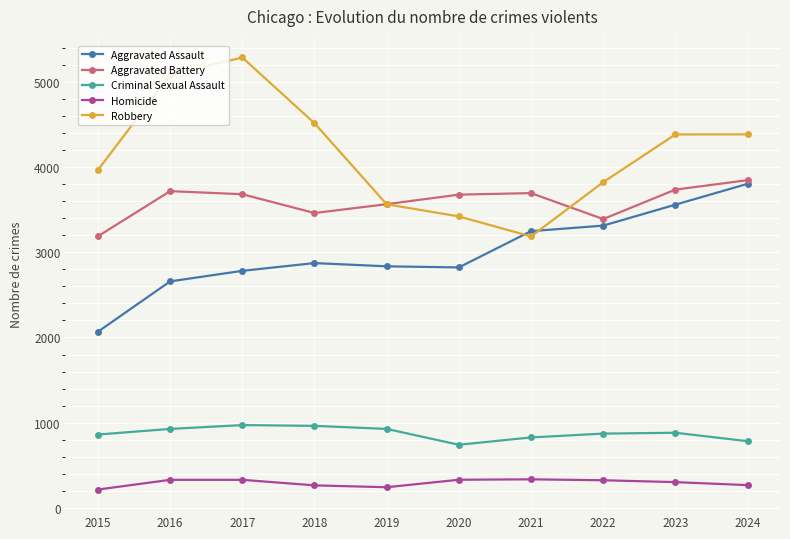

What is the lowest value of the Robbery series?

3187